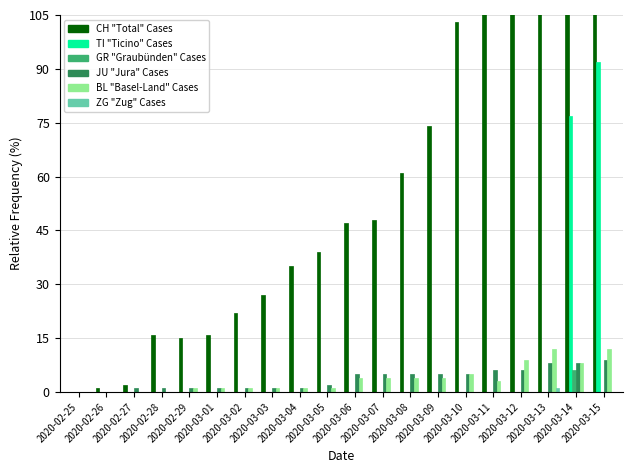

What is the sum of all BL values?

71